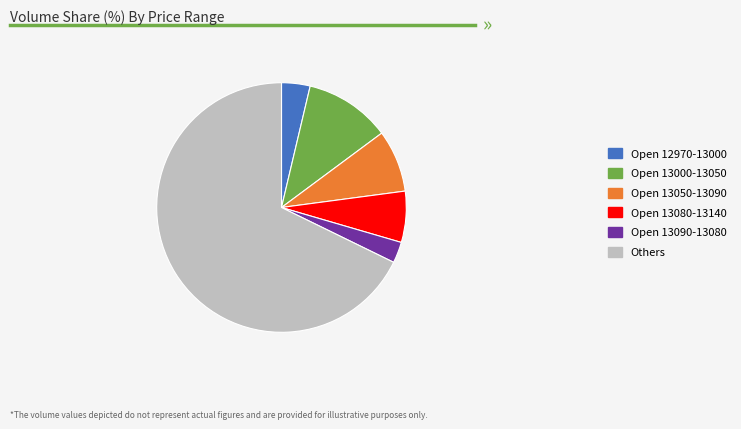

The Others slice represents 68% of the pie. True or false?

True